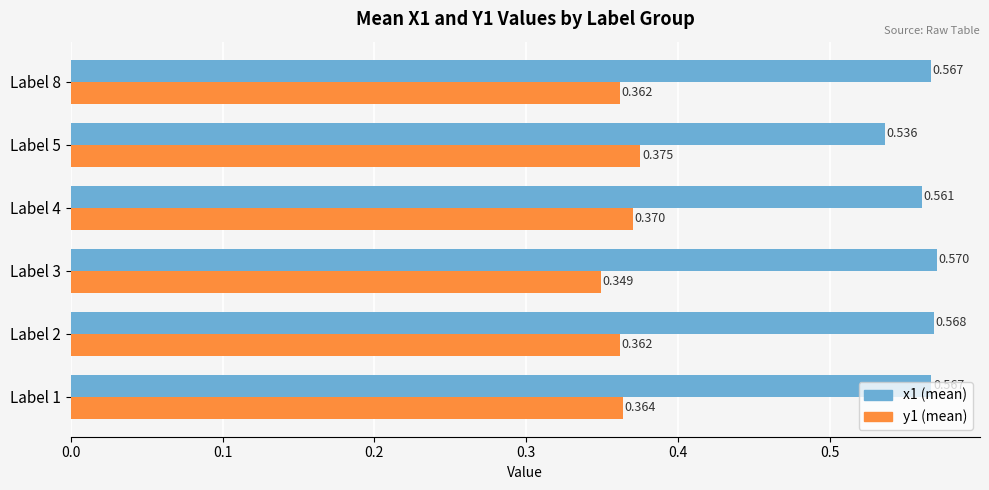

Reading right to left, transcribe all the data shown in this chart.

x1 (mean): 0.6	0.5	0.6	0.6	0.6	0.6
y1 (mean): 0.4	0.4	0.4	0.3	0.4	0.4